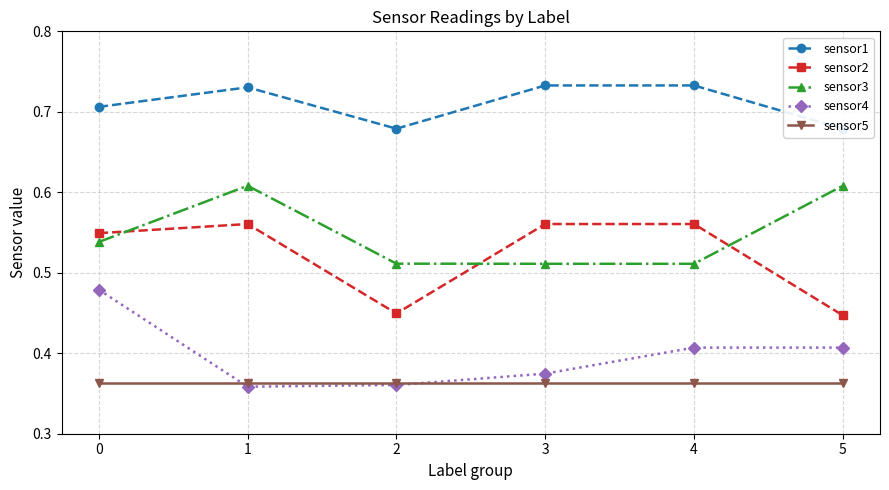

What is the spread (max minus min) of values at 5?

0.3